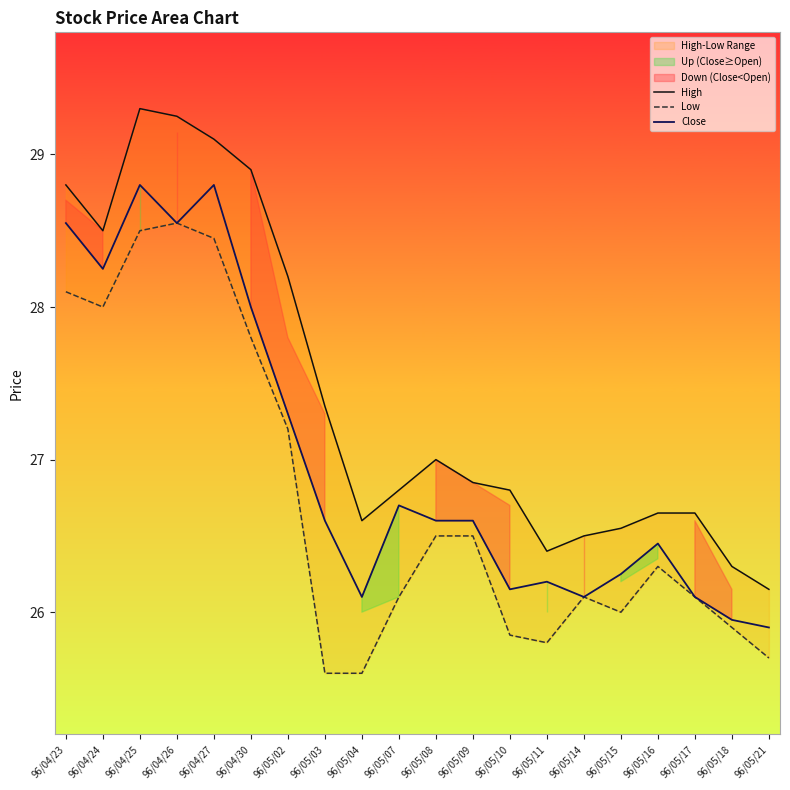

Reading left to right, transcribe all the data shown in this chart.

High: 28.8	28.5	29.3	29.2	29.1	28.9	28.2	27.4	26.6	26.8	27.0	26.9	26.8	26.4	26.5	26.6	26.6	26.6	26.3	26.1
Low: 28.1	28.0	28.5	28.6	28.4	27.8	27.2	25.6	25.6	26.1	26.5	26.5	25.9	25.8	26.1	26.0	26.3	26.1	25.9	25.7
Close: 28.6	28.2	28.8	28.6	28.8	28.0	27.3	26.6	26.1	26.7	26.6	26.6	26.1	26.2	26.1	26.2	26.4	26.1	25.9	25.9